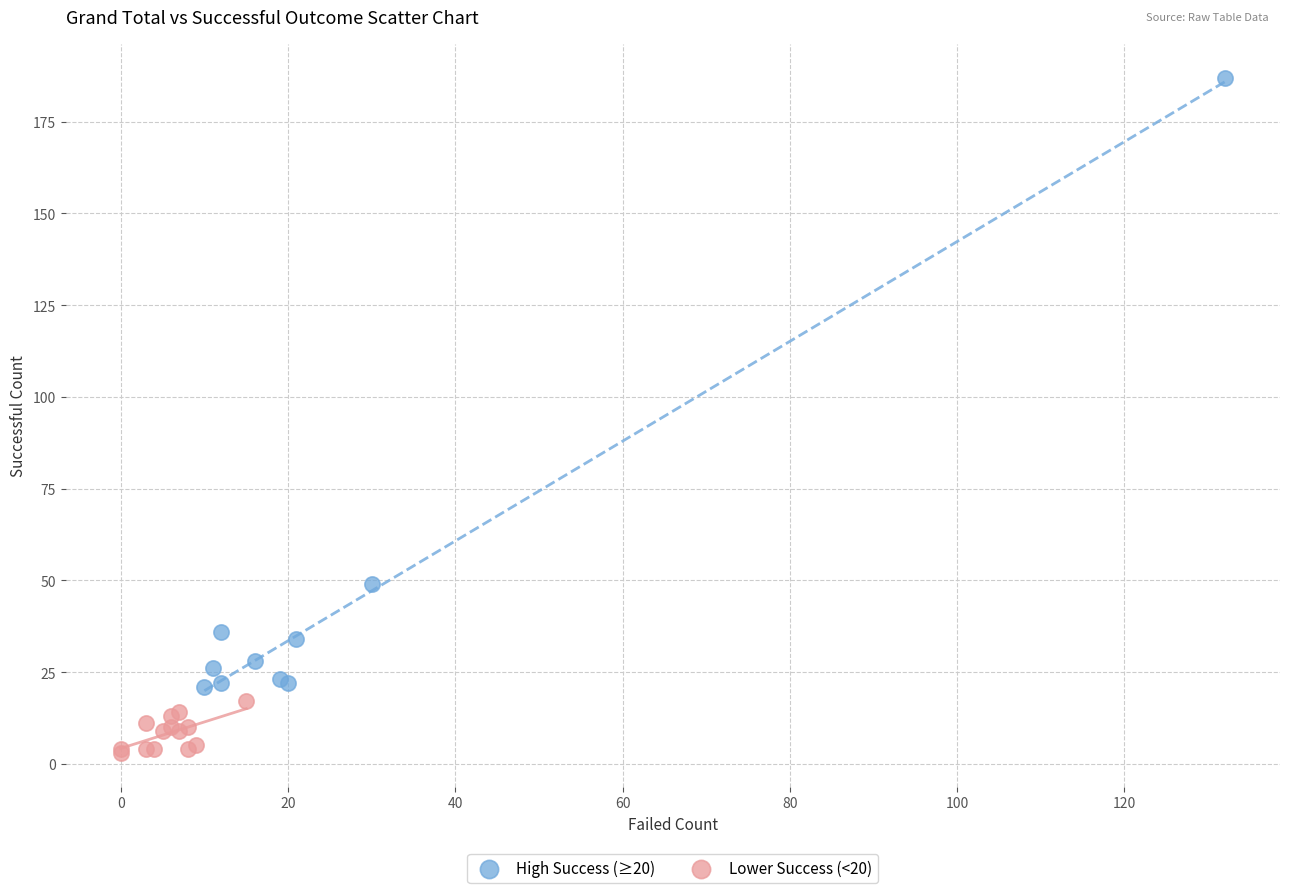

Which series contains the lowest Y value?

Lower Success (<20)